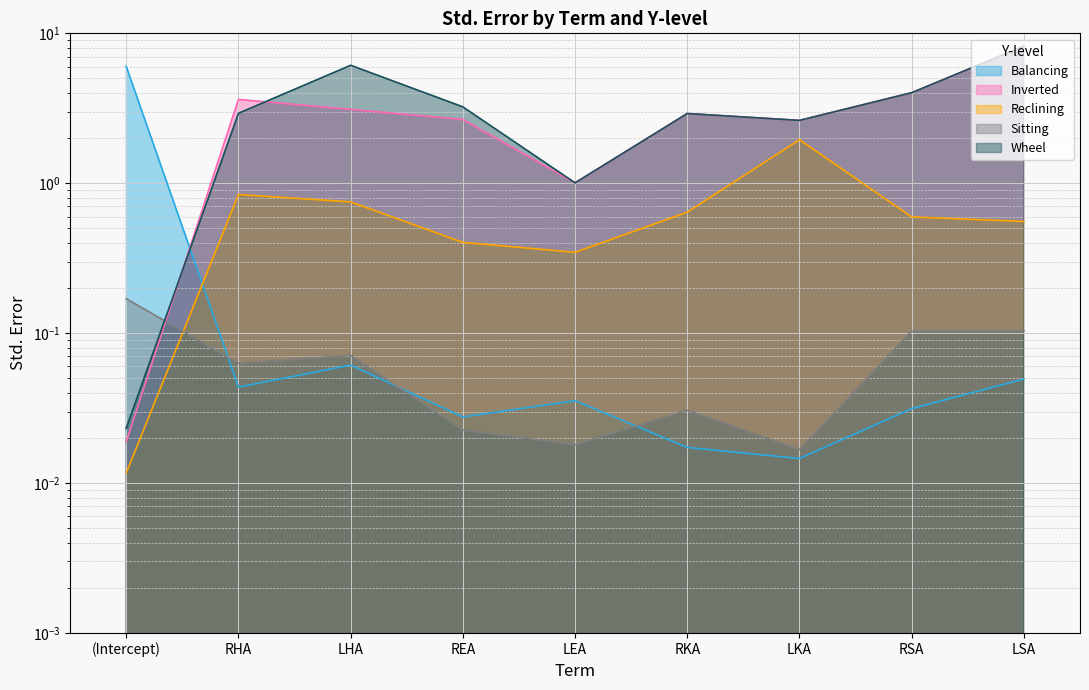

True or false: Balancing has a value of 1.8 at (Intercept).

False